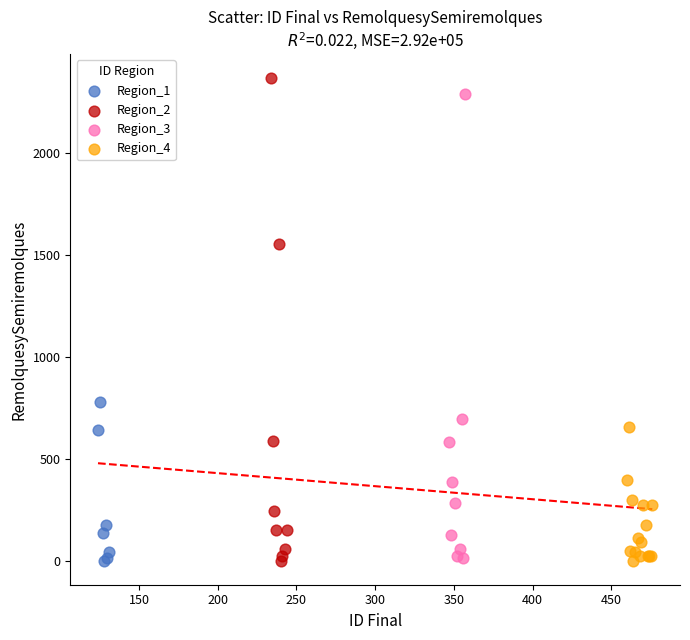

What are all the series names shown in the legend?

Region_1, Region_2, Region_3, Region_4